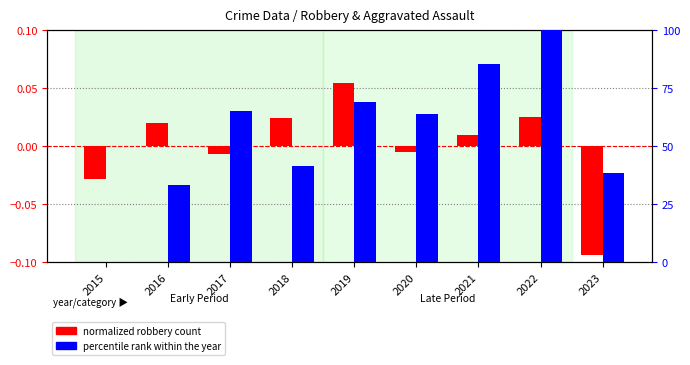

Rank the categories by percentile rank within the year value from highest to lowest.

2022, 2021, 2019, 2017, 2020, 2018, 2023, 2016, 2015